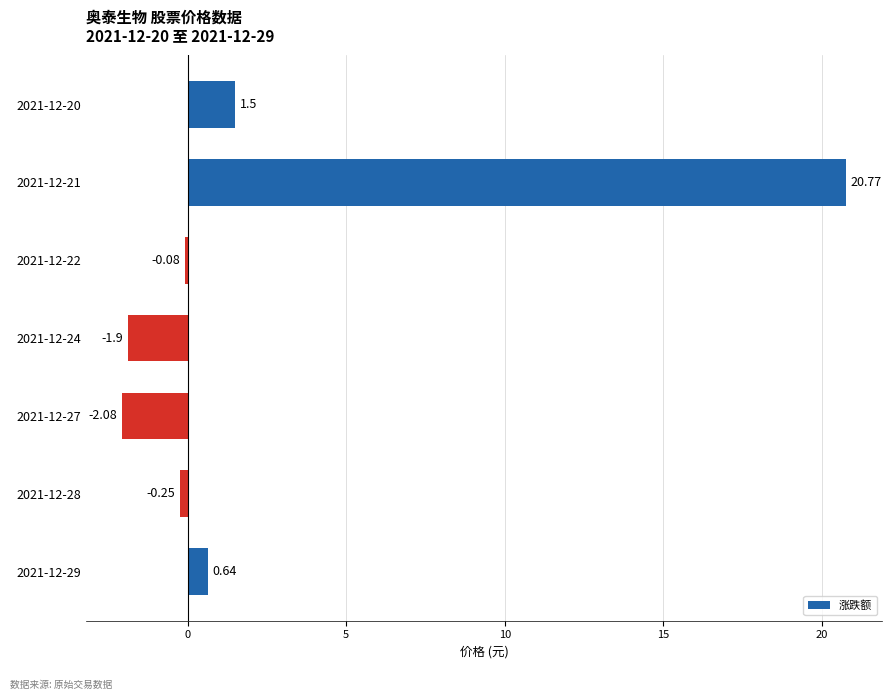

Rank the categories by value from lowest to highest.

2021-12-27, 2021-12-24, 2021-12-28, 2021-12-22, 2021-12-29, 2021-12-20, 2021-12-21